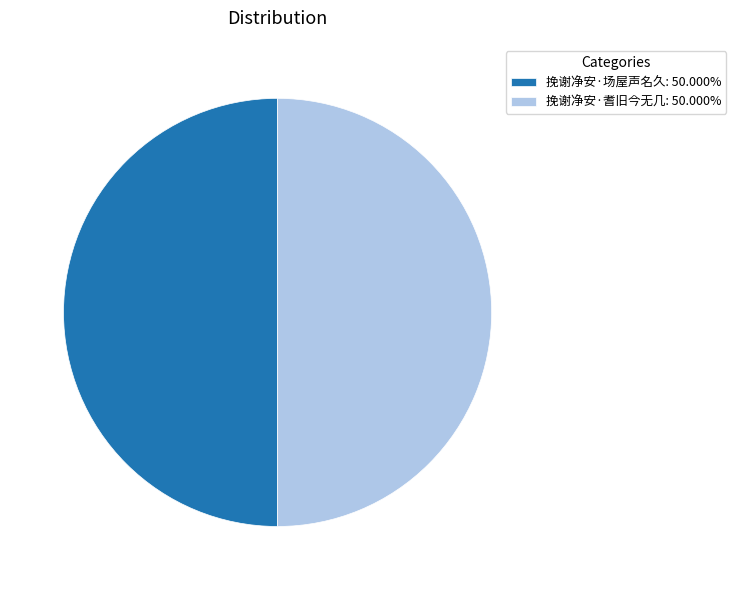

The 挽谢净安·耆旧今无几 slice represents 36% of the pie. True or false?

False